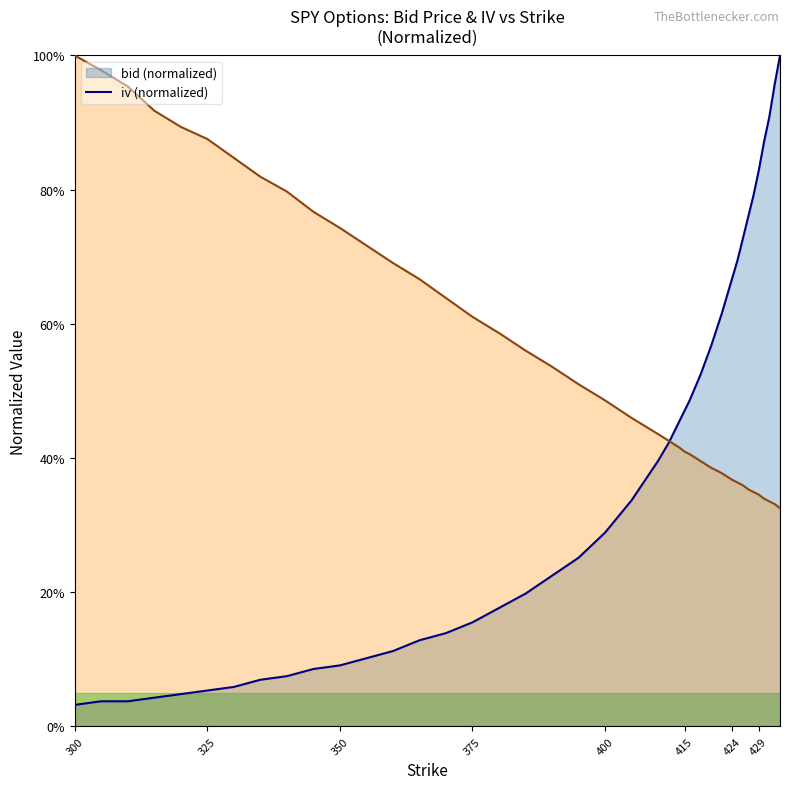

Reading left to right, extract all data points from this chart.

bid: 300=0.0	305=0.0	310=0.0	315=0.0	320=0.0	325=0.1	330=0.1	335=0.1	340=0.1	345=0.1	350=0.1	355=0.1	360=0.1	365=0.1	370=0.1	375=0.2	380=0.2	385=0.2	390=0.2	395=0.3	400=0.3	405=0.3	410=0.4	412=0.4	414=0.5	415=0.5	416=0.5	418=0.5	420=0.6	422=0.6	424=0.7	425=0.7	426=0.7	427=0.8	428=0.8	429=0.8	430=0.9	431=0.9	432=1.0	433=1.0
iv: 300=1.0	305=1.0	310=1.0	315=0.9	320=0.9	325=0.9	330=0.8	335=0.8	340=0.8	345=0.8	350=0.7	355=0.7	360=0.7	365=0.7	370=0.6	375=0.6	380=0.6	385=0.6	390=0.5	395=0.5	400=0.5	405=0.5	410=0.4	412=0.4	414=0.4	415=0.4	416=0.4	418=0.4	420=0.4	422=0.4	424=0.4	425=0.4	426=0.4	427=0.4	428=0.3	429=0.3	430=0.3	431=0.3	432=0.3	433=0.3